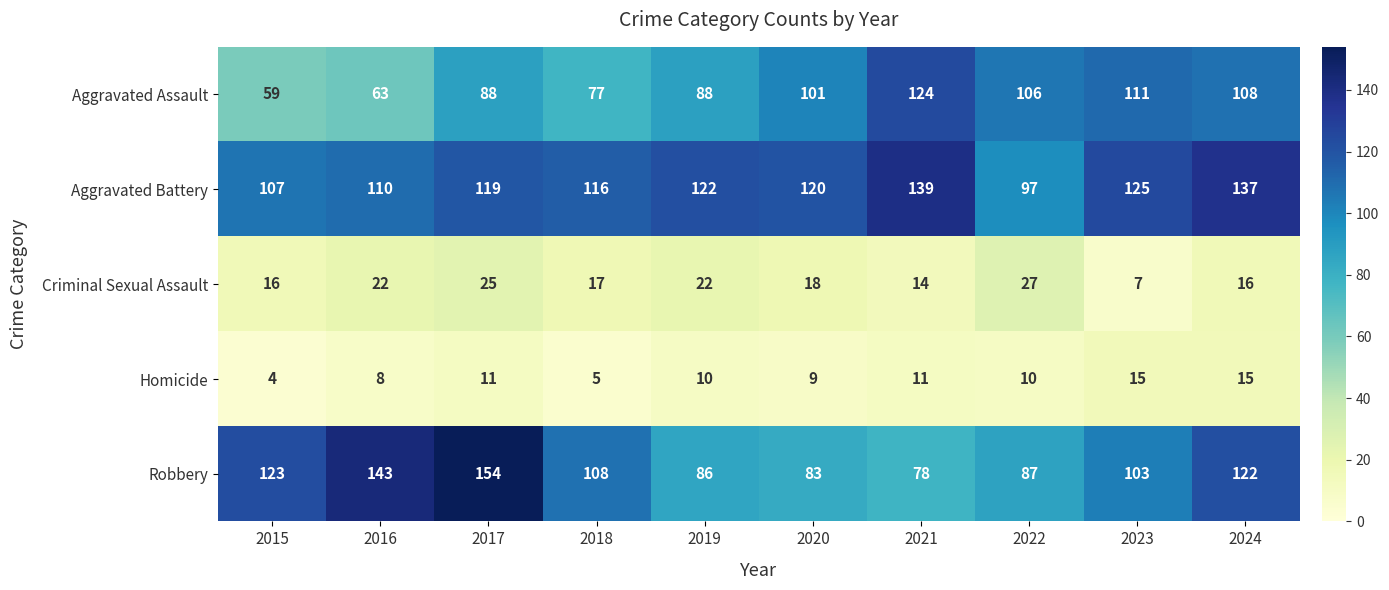

What is the smallest value displayed?

4